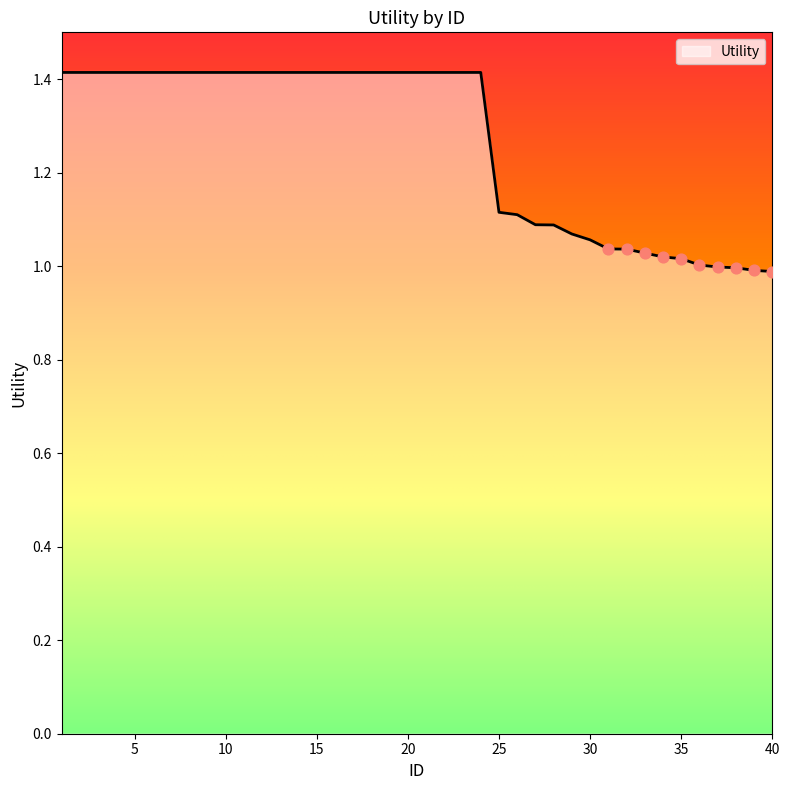

What is the greatest value displayed?

1.4